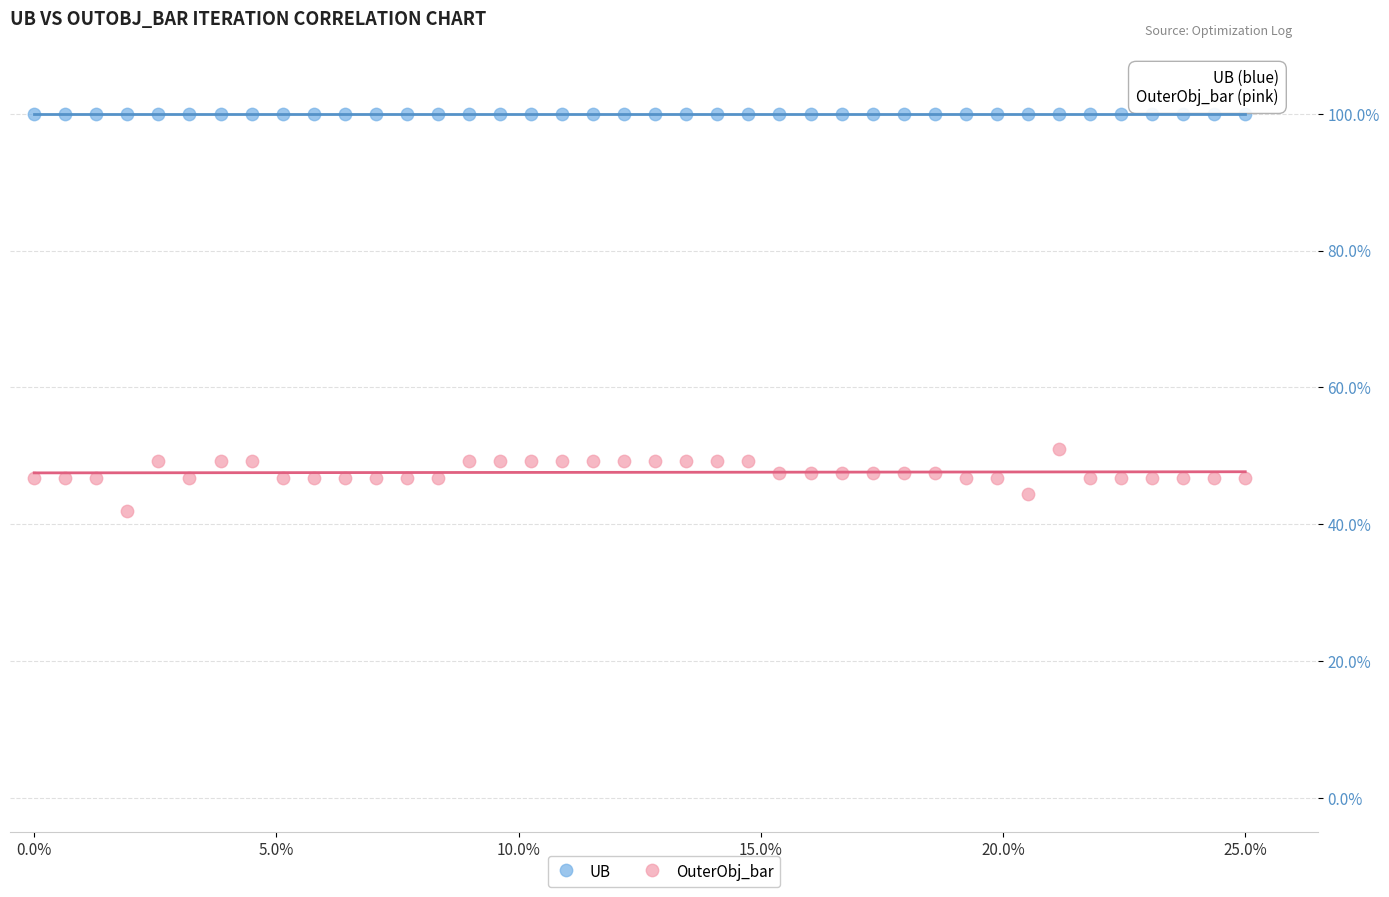

Which series contains the lowest Y value?

OuterObj_bar